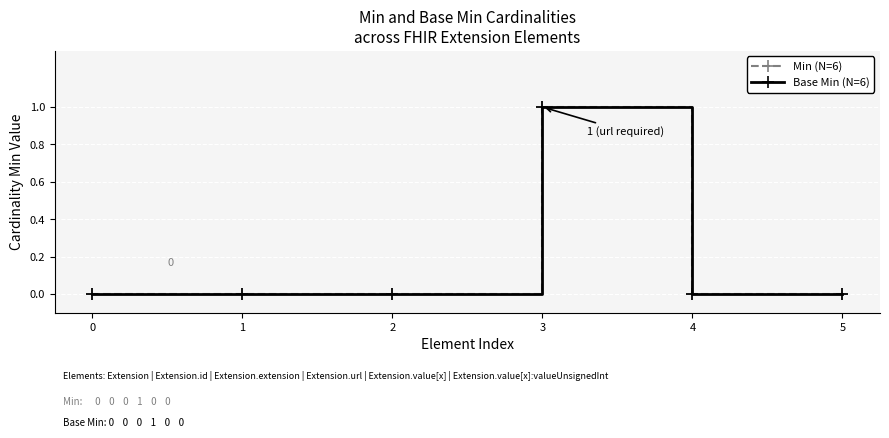

Does the chart have visible grid lines?

Yes